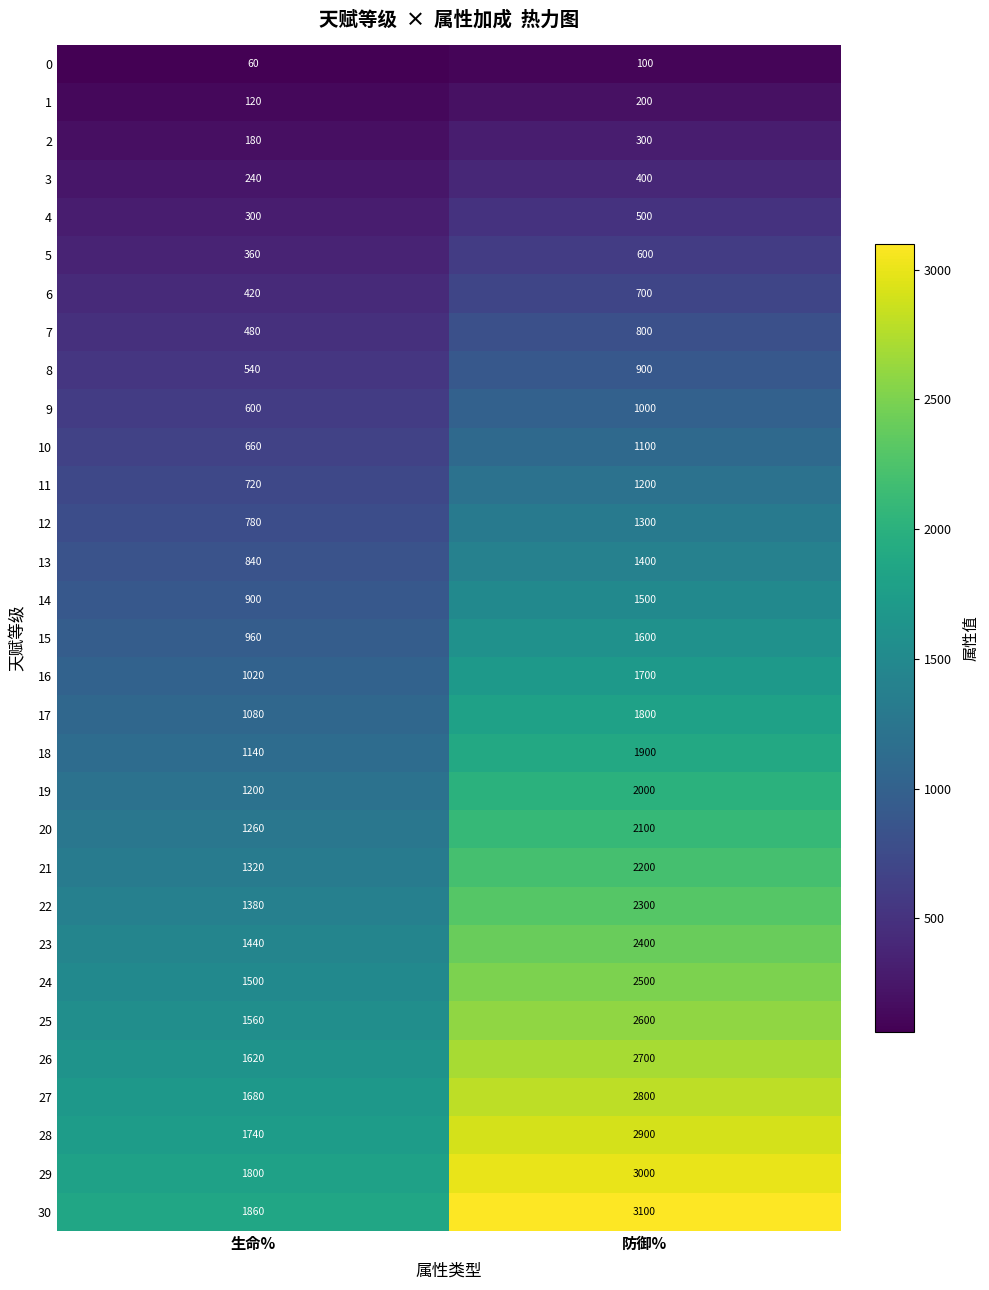

Is it true that 28 equals 1740 at 生命%?

True